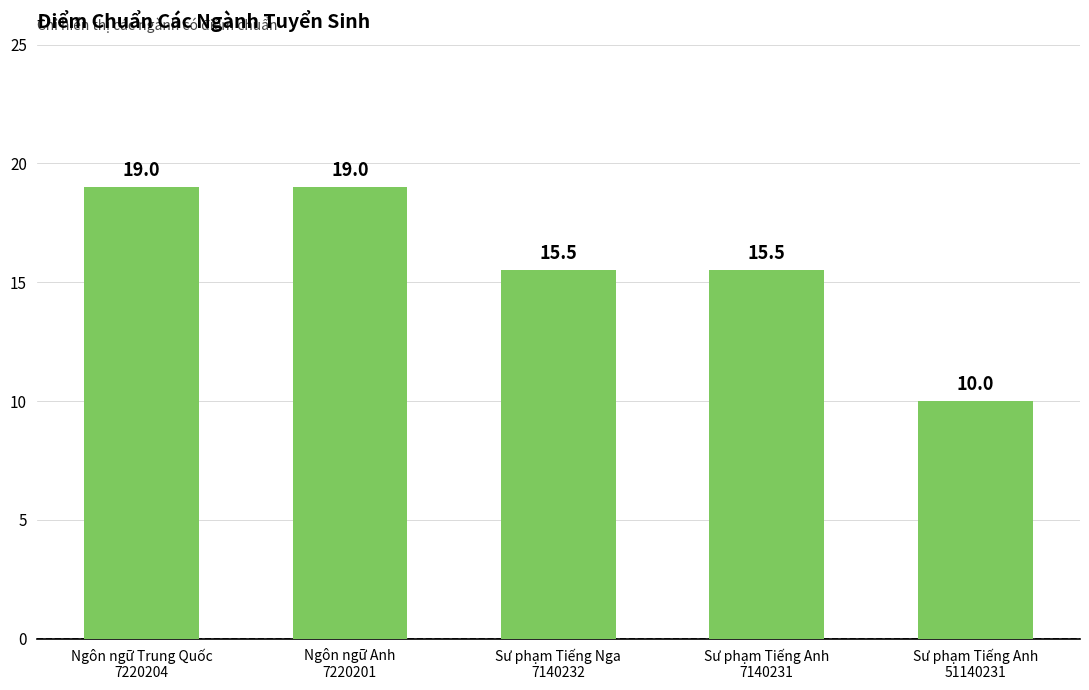

What is the value of the 3rd bar from the left?

15.5